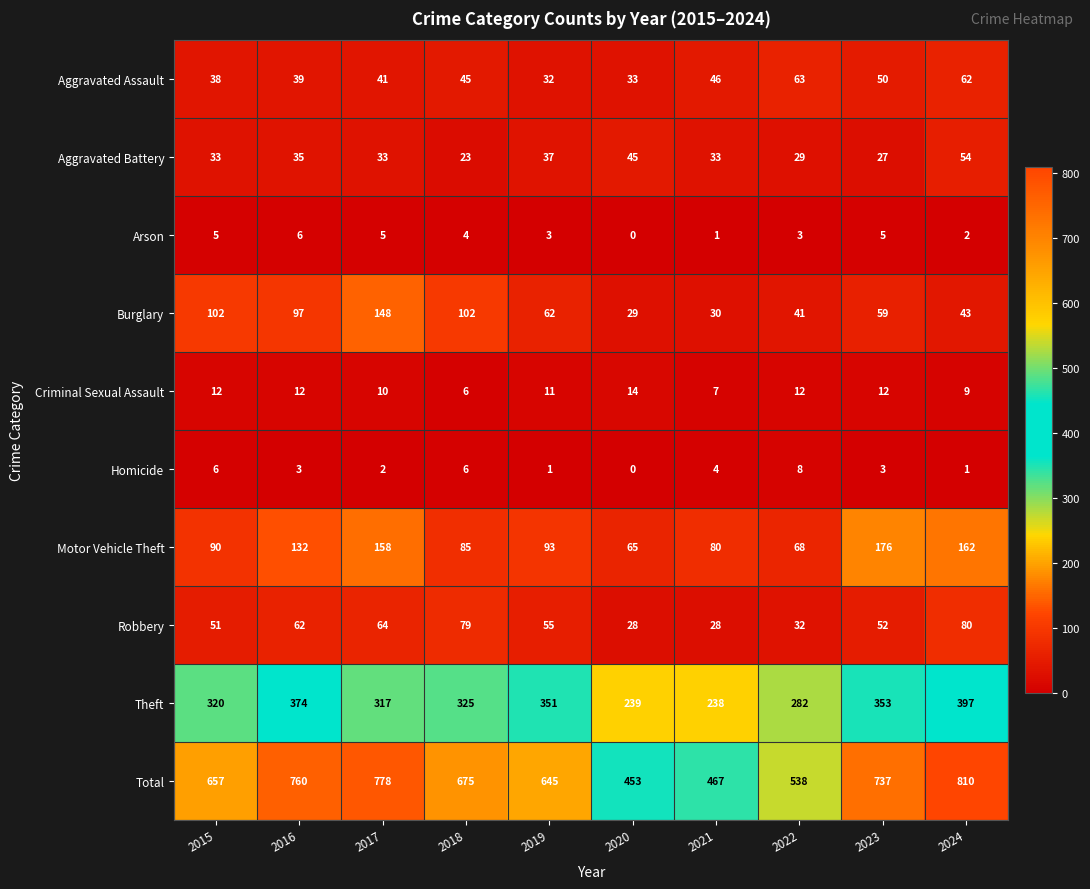

How many categories are shown in the chart?

10